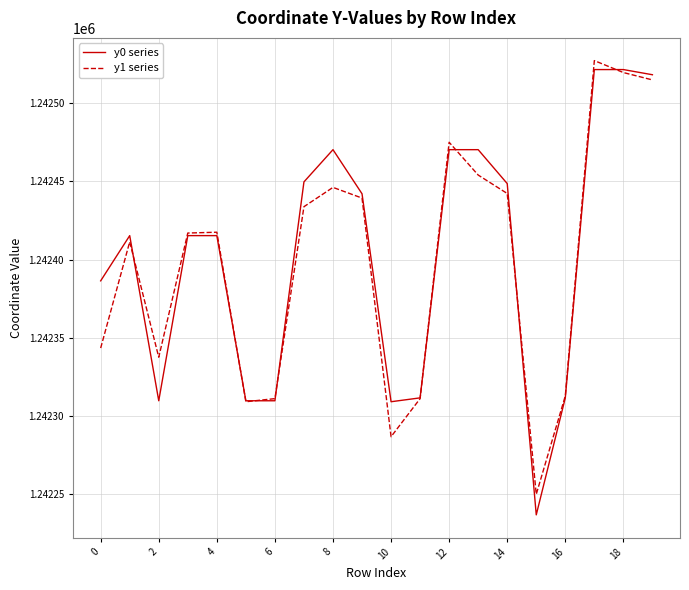

Which series has the widest spread of values?

y0 series